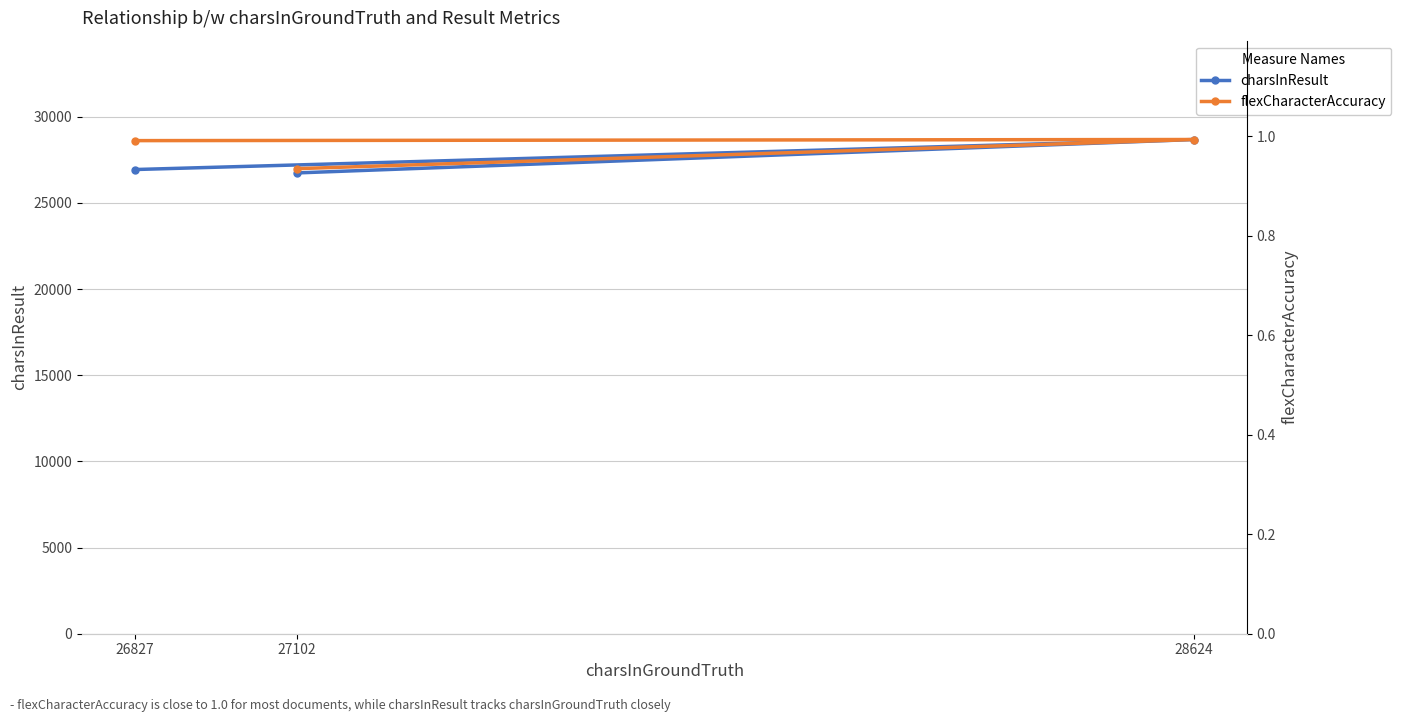

What are all the series names shown in the legend?

charsInResult, flexCharacterAccuracy